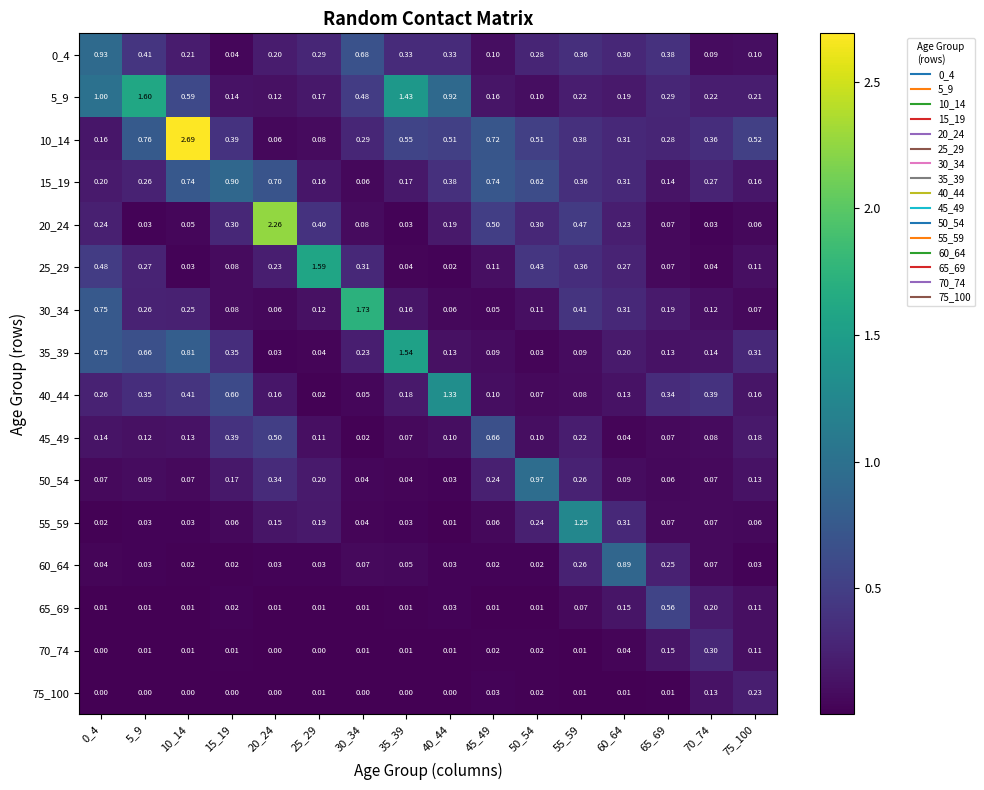

How many series are shown in this chart?

16